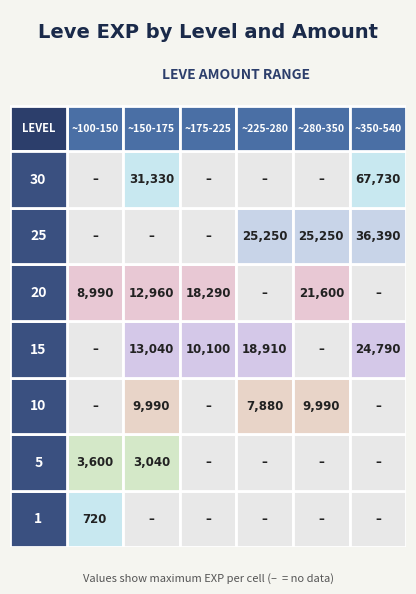

List the labels in order of value, largest first.

30_463, 30_151, 30_532, 30_355, 25_296, 25_252, 25_298, 15_529, 25_268, 20_290, 15_245, 20_192, 15_173, 20_166, 20_280, 15_223, 10_168, 10_293, 10_288, 10_250, 5_139, 5_169, 5_170, 5_140, 1_116, 1_112, 1_113